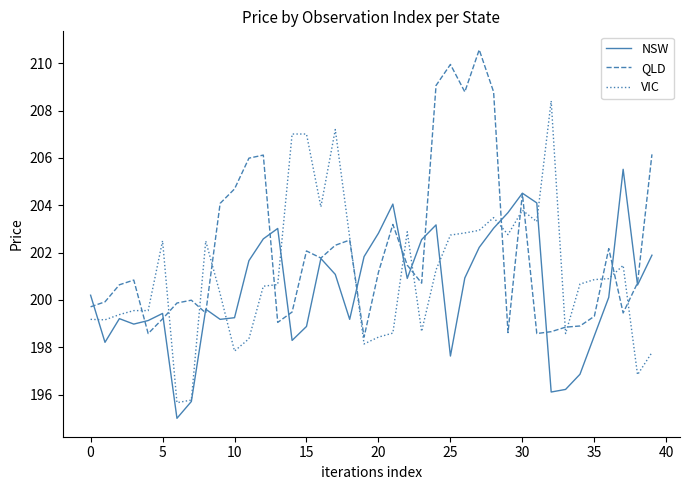

What is the greatest value displayed?

210.6